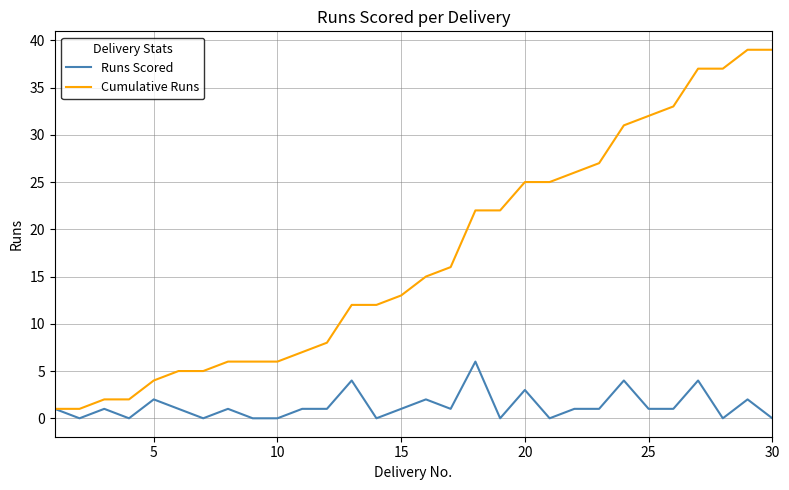

Which series has the largest range (max minus min)?

Cumulative Runs